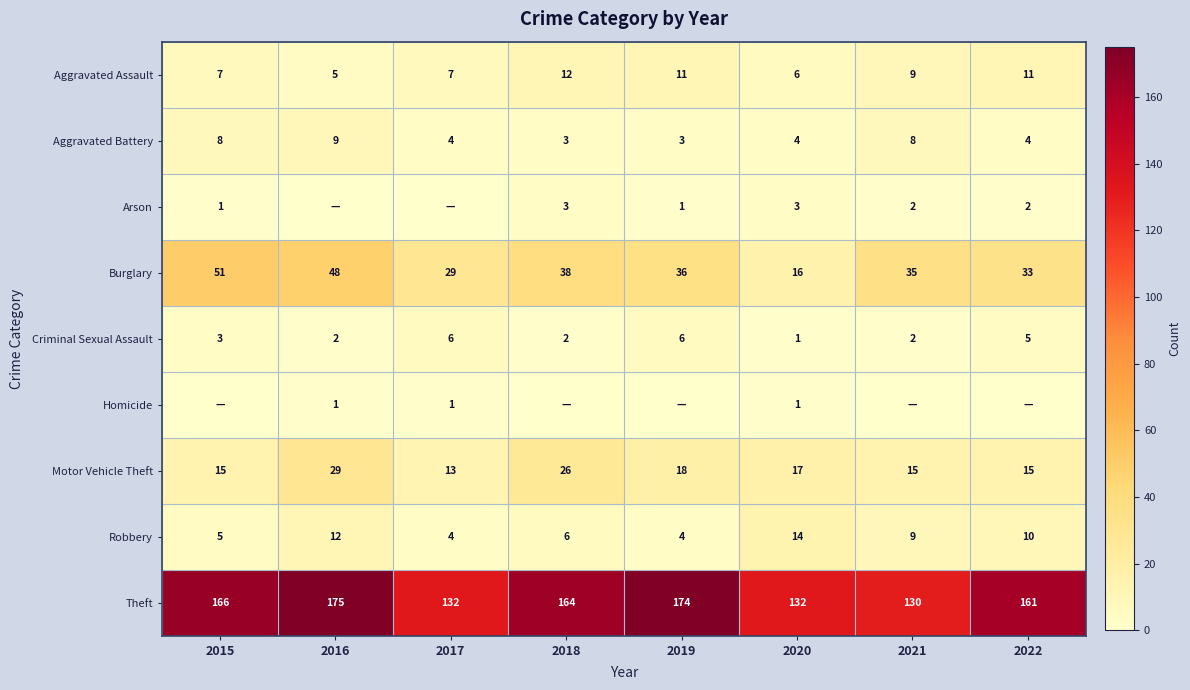

What is the sum of the Criminal Sexual Assault values at 2017 and 2022?

11